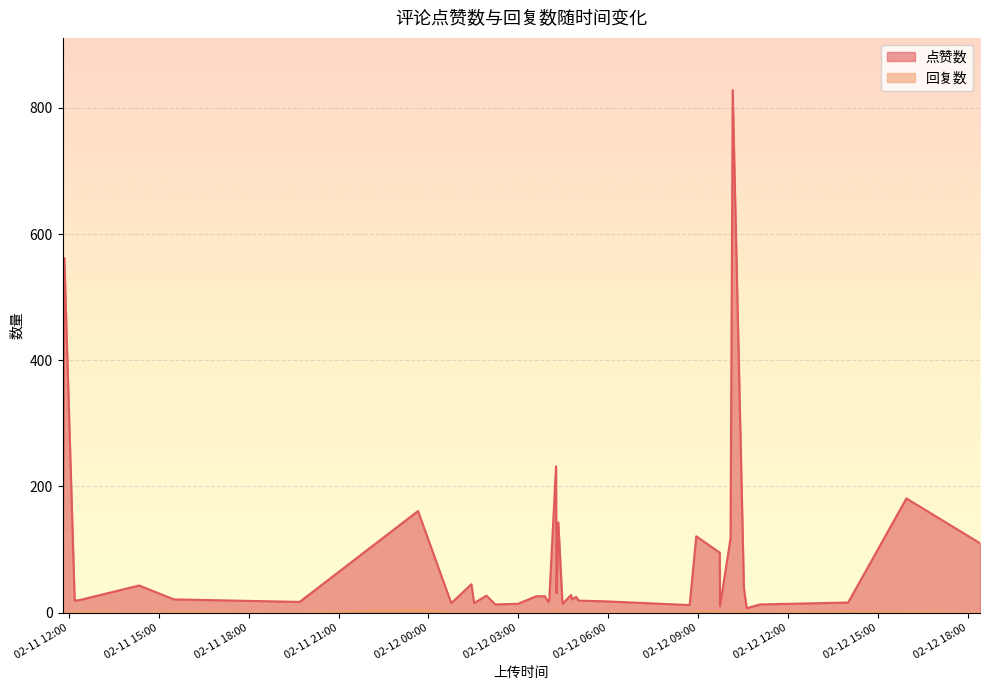

True or false: 回复数 and 点赞数 cross at least once.

False